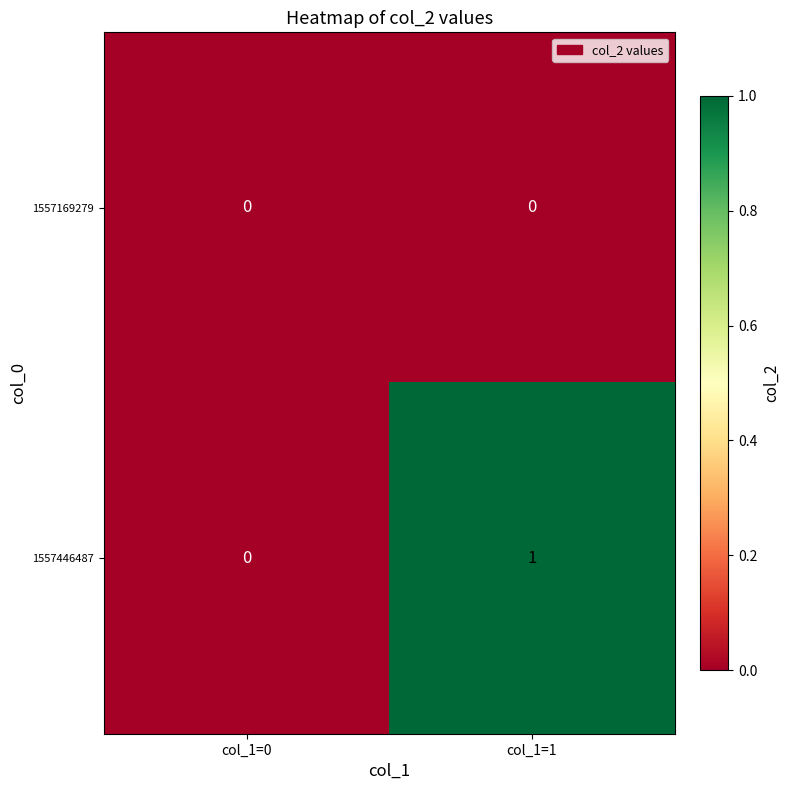

The value of 1557446487 at col_1=0 is -1. True or false?

False